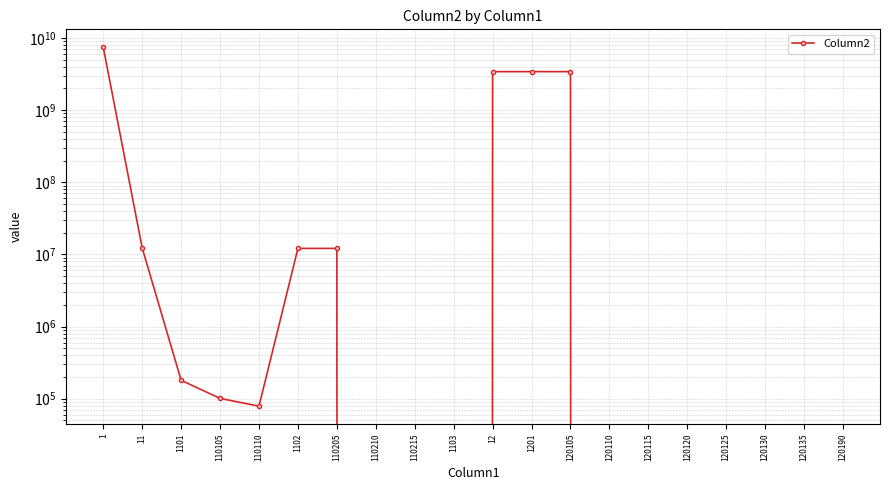

Reading left to right, what are all the values shown in this chart?

7440217928	12295137	179800	101000	78800	12115337	12115337	0	0	0	3418929322	3418929322	3418929322	0	0	0	0	0	0	0